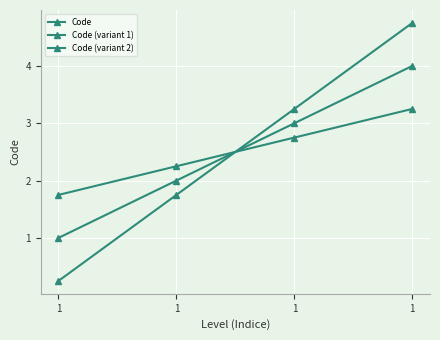

Rank the series at 1 from lowest to highest value.

Code (variant 1), Code, Code (variant 2)